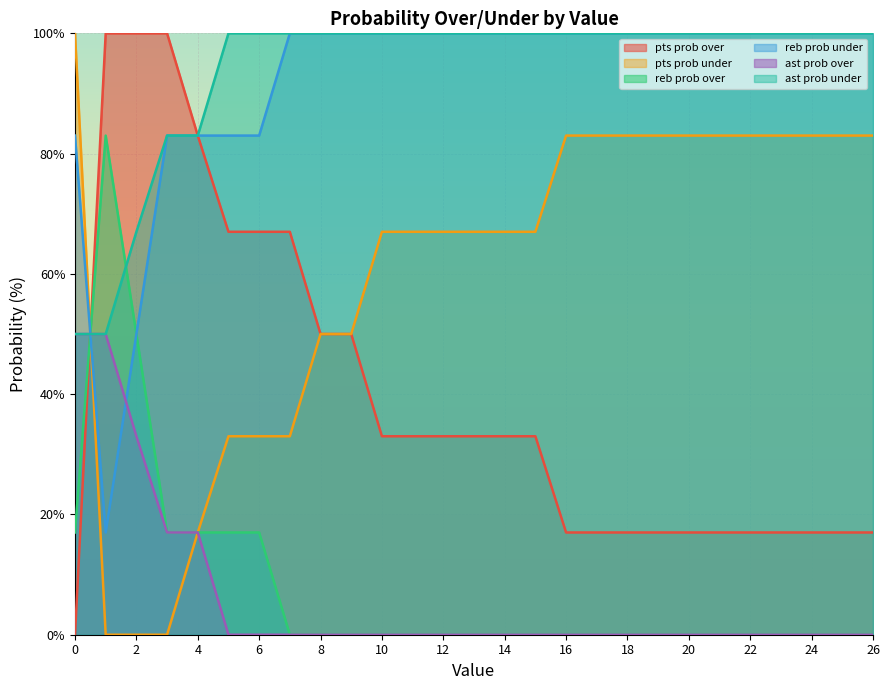

Does the chart display data point markers on the line(s)?

No